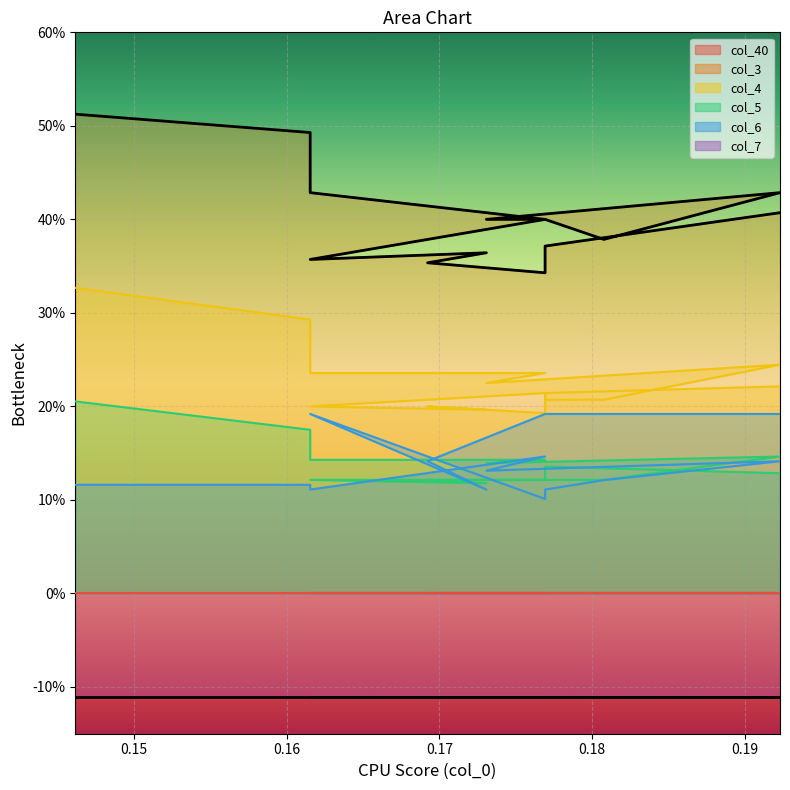

True or false: col_6 has more than 2 interior local peaks.

True